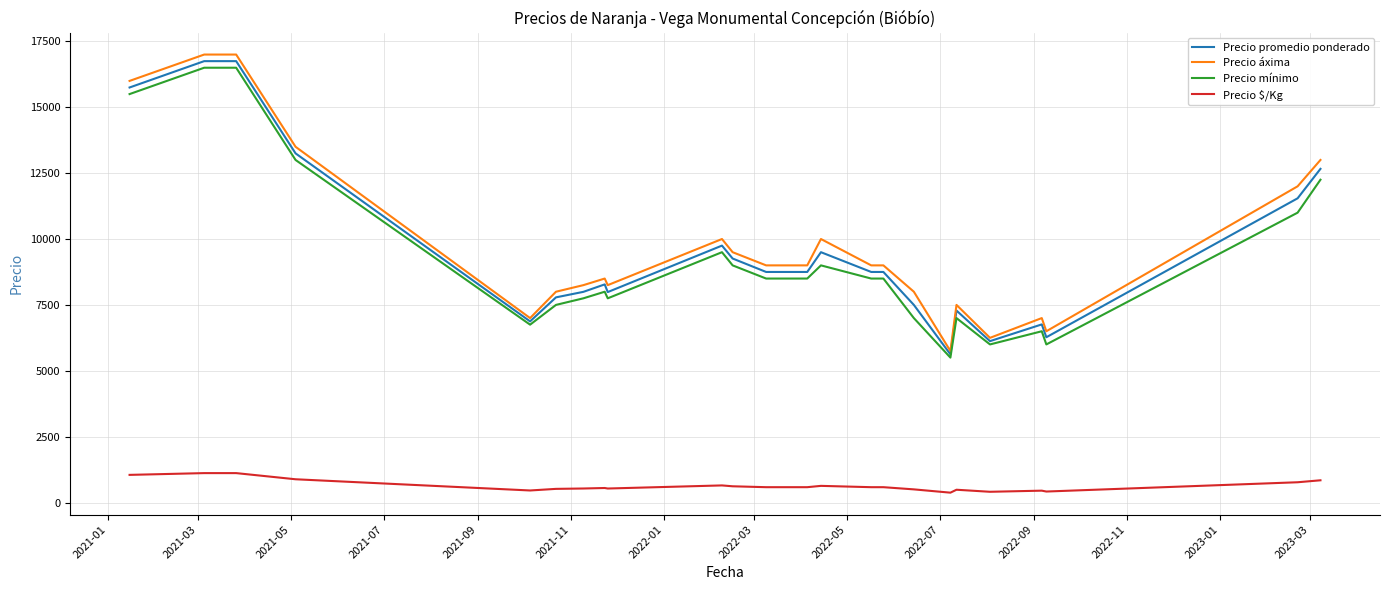

True or false: Precio promedio ponderado and Precio $/Kg intersect in this chart.

False